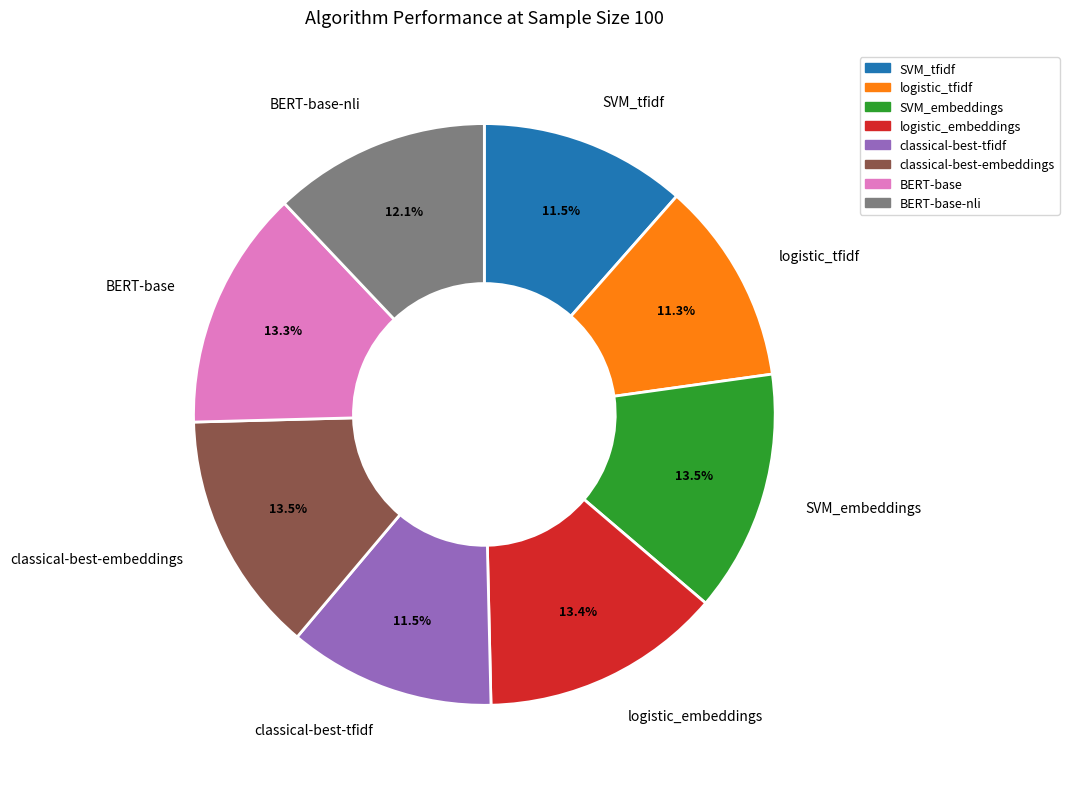

What percentage is the logistic_embeddings slice, to the nearest percent?

13%